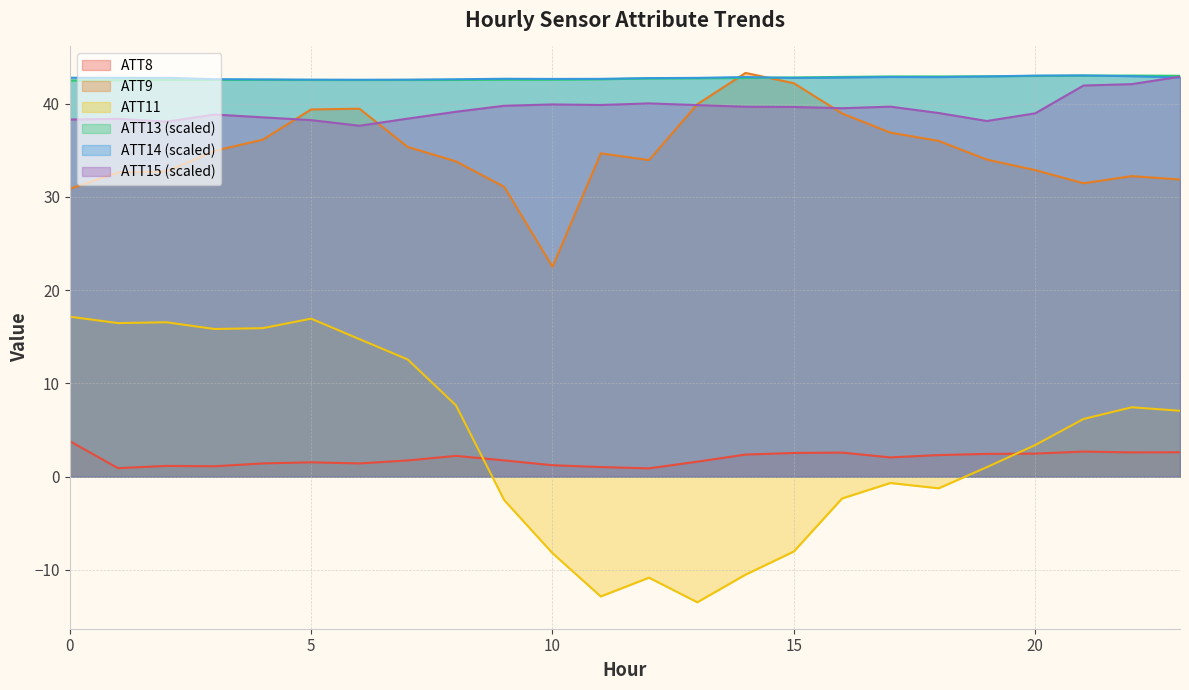

What is the value of the ATT13 point at the 18th from the left?

42.9